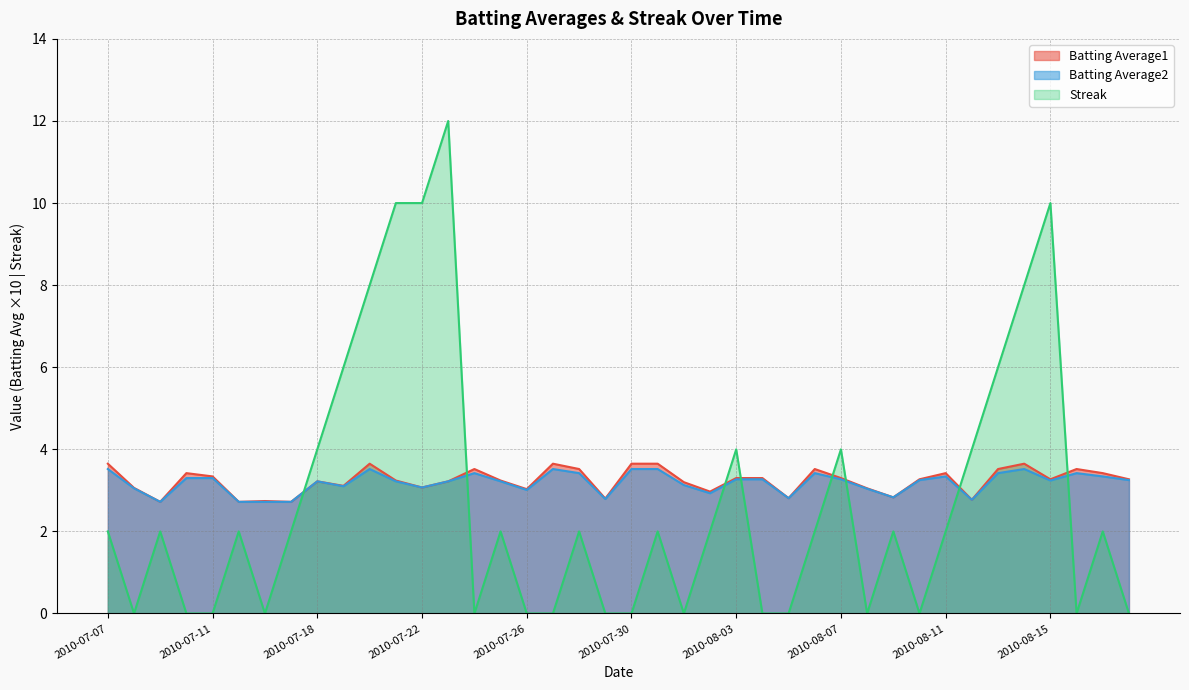

How many distinct data groups are displayed?

3